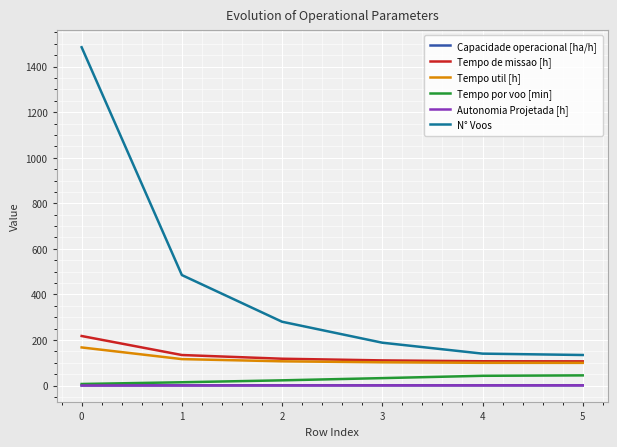

What is the difference between the highest and lowest values at 3?

187.6